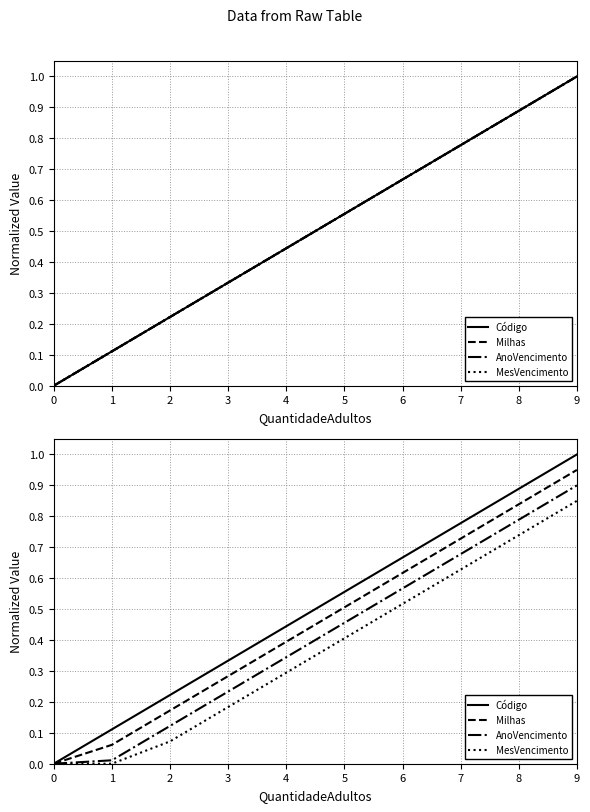

What is the sum of the Milhas values at 8 and 3?

1.1